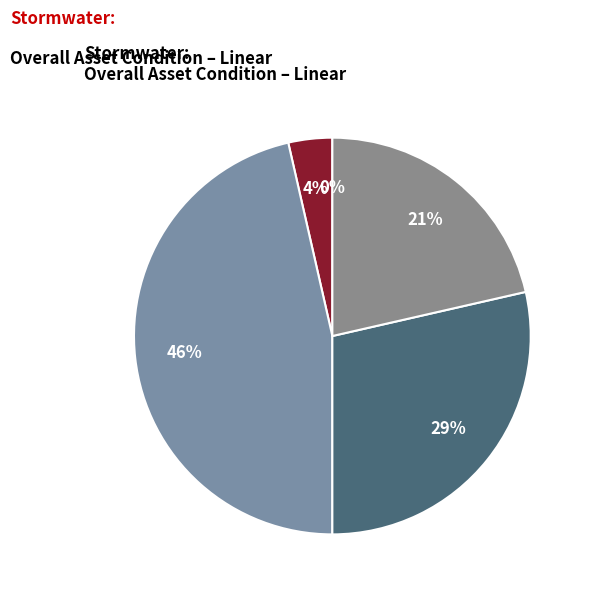

Does any single category account for the majority?

No